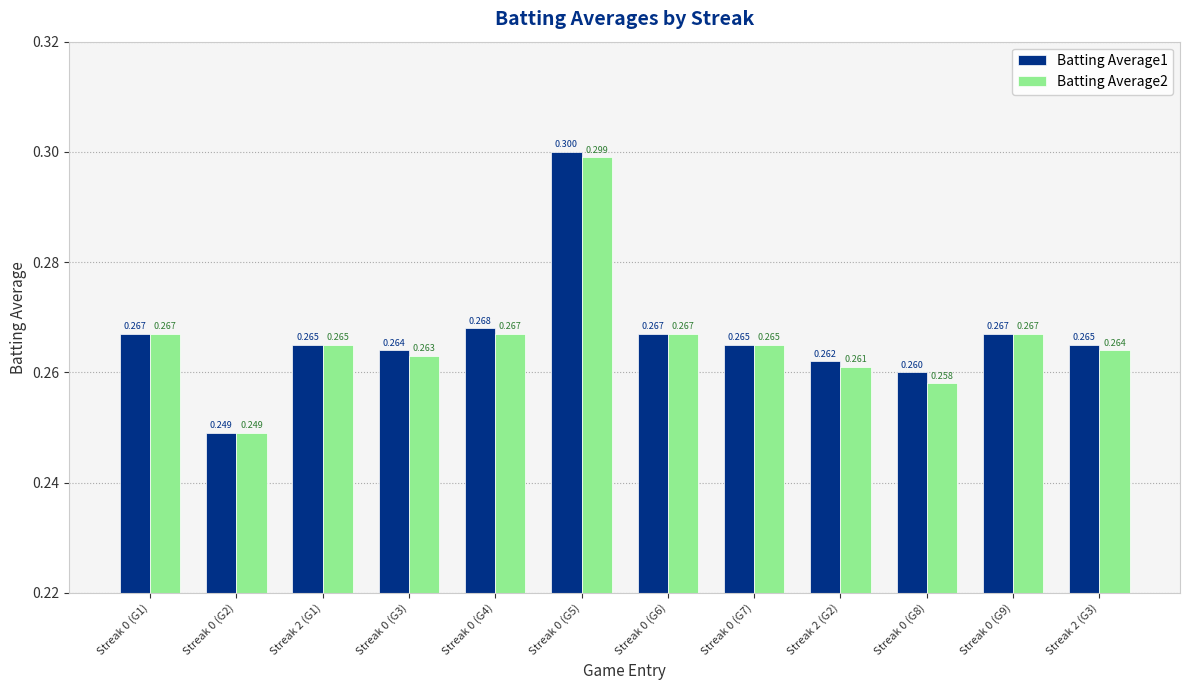

Reading right to left, list all the values displayed in this chart.

Batting Average1: Streak 2 (G3)=0.3	Streak 0 (G9)=0.3	Streak 0 (G8)=0.3	Streak 2 (G2)=0.3	Streak 0 (G7)=0.3	Streak 0 (G6)=0.3	Streak 0 (G5)=0.3	Streak 0 (G4)=0.3	Streak 0 (G3)=0.3	Streak 2 (G1)=0.3	Streak 0 (G2)=0.2	Streak 0 (G1)=0.3
Batting Average2: Streak 2 (G3)=0.3	Streak 0 (G9)=0.3	Streak 0 (G8)=0.3	Streak 2 (G2)=0.3	Streak 0 (G7)=0.3	Streak 0 (G6)=0.3	Streak 0 (G5)=0.3	Streak 0 (G4)=0.3	Streak 0 (G3)=0.3	Streak 2 (G1)=0.3	Streak 0 (G2)=0.2	Streak 0 (G1)=0.3